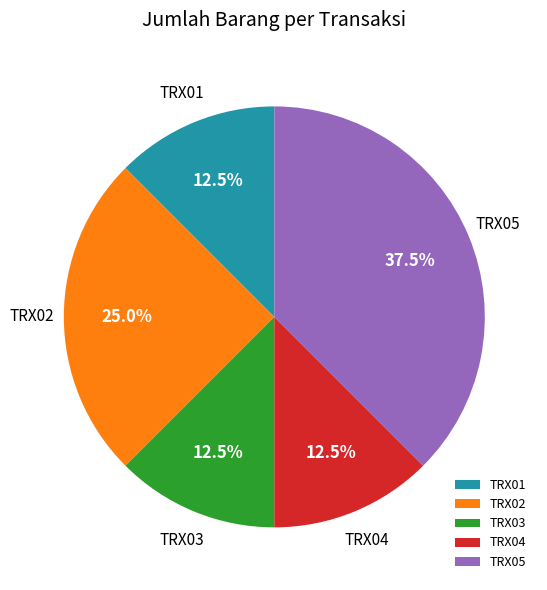

To the nearest percent, what is the difference between the TRX05 and TRX01 slice percentages?

25%